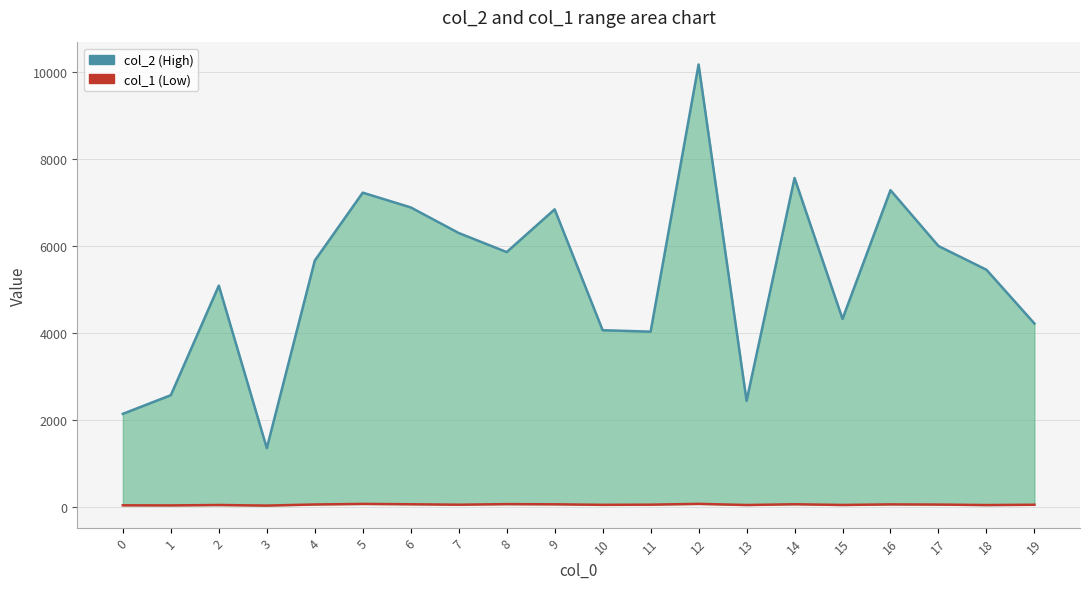

Does the chart have visible grid lines?

Yes